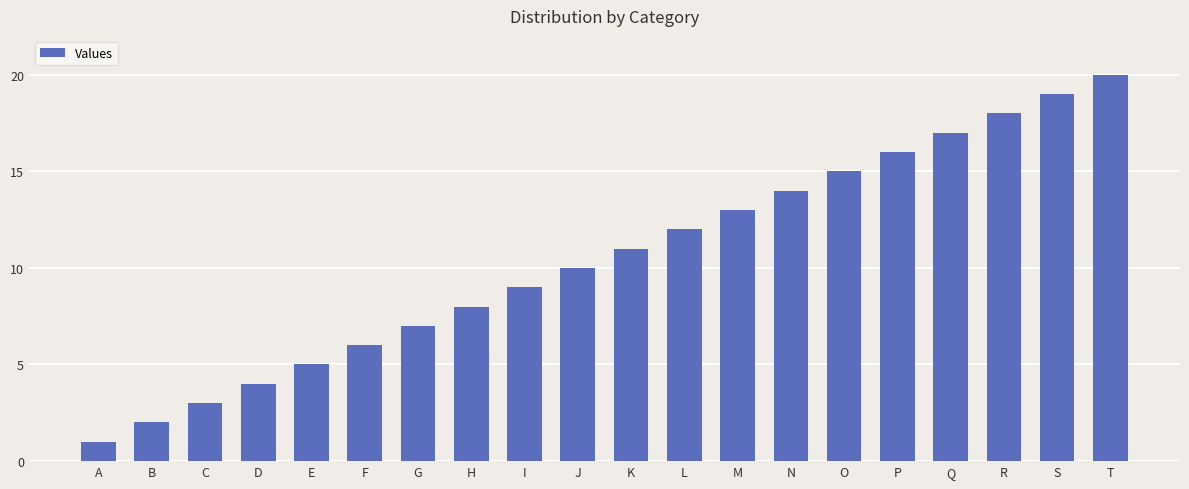

Rank the categories by value from highest to lowest.

T, S, R, Q, P, O, N, M, L, K, J, I, H, G, F, E, D, C, B, A